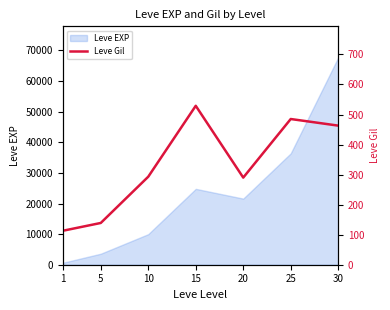

The chart shows a value of 139 at 5. True or false?

True